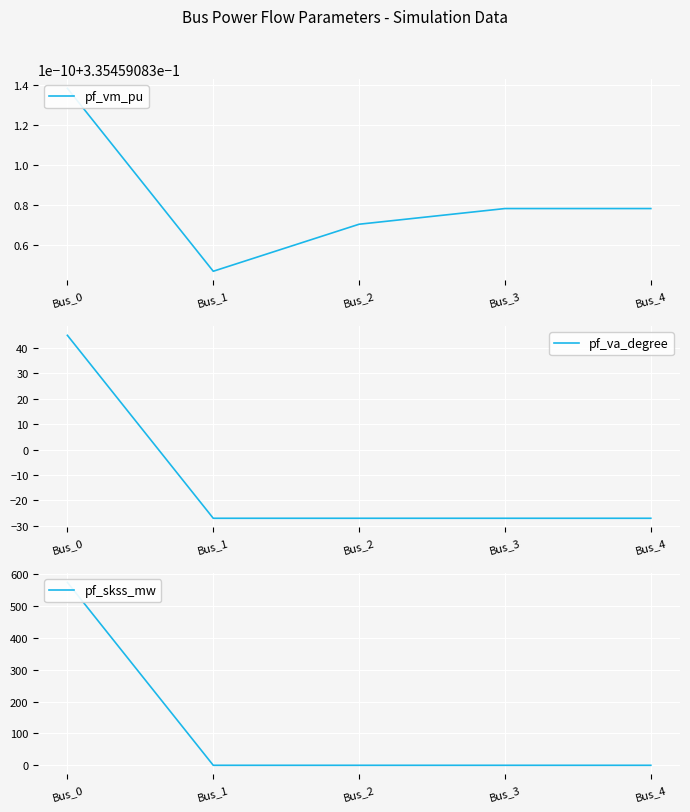

Reading right to left, transcribe all the data shown in this chart.

pf_vm_pu: 0.3	0.3	0.3	0.3	0.3
pf_va_degree: -27.0	-27.0	-27.0	-27.0	45.0
pf_skss_mw: 0.0	0.0	0.0	0.0	574.0